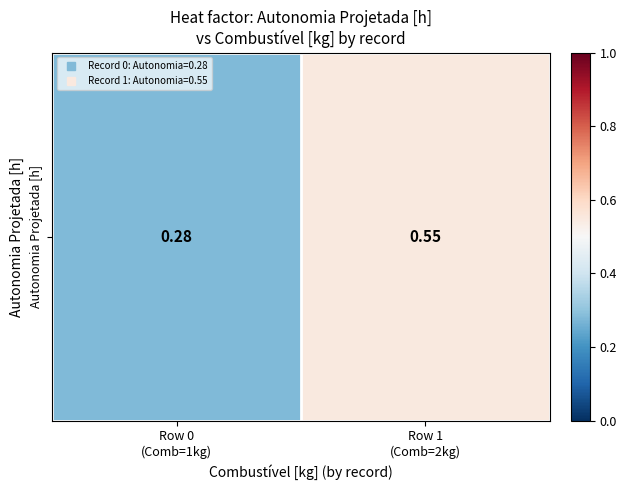

True or false: the data shows 0.3 at Row 0
(Comb=1kg).

True